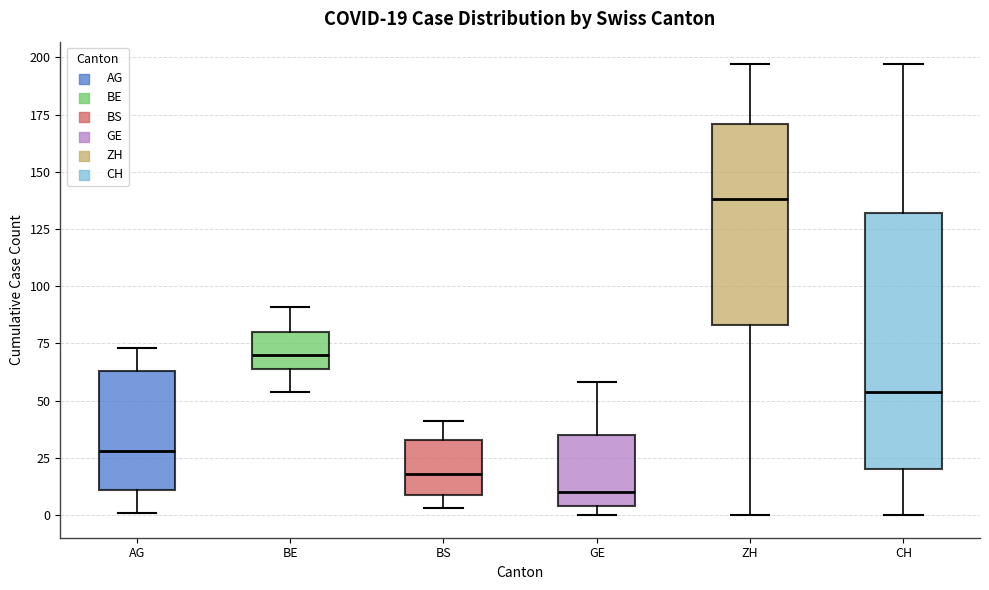

Comparing the boxes themselves (not the whiskers), which one is the tallest?

CH